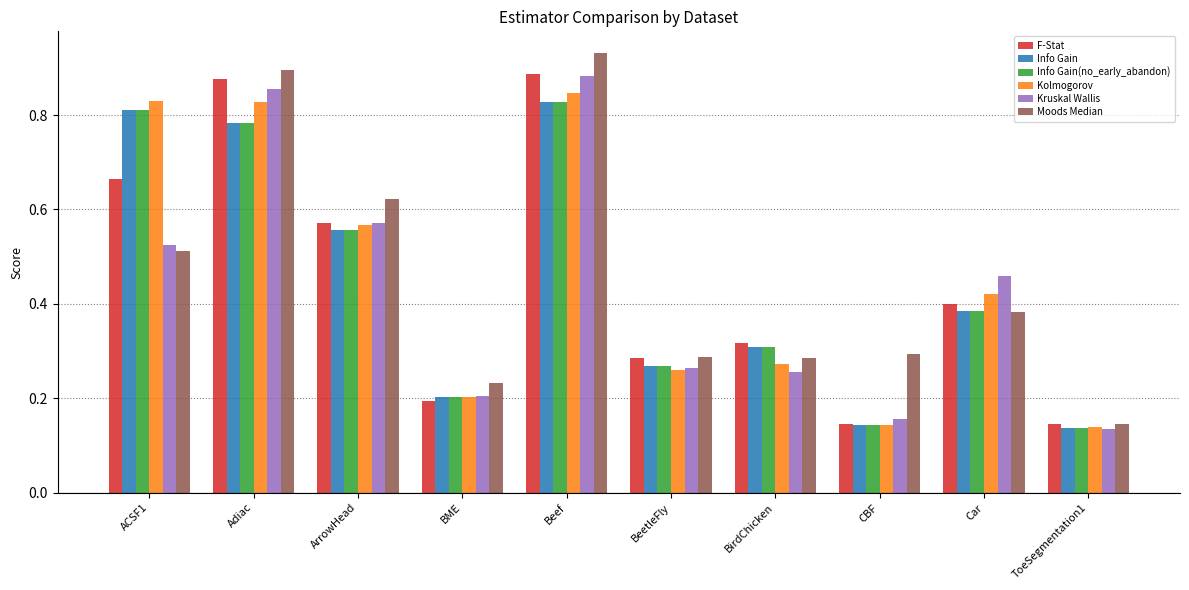

What is the sum of all Kolmogorov values?

4.5